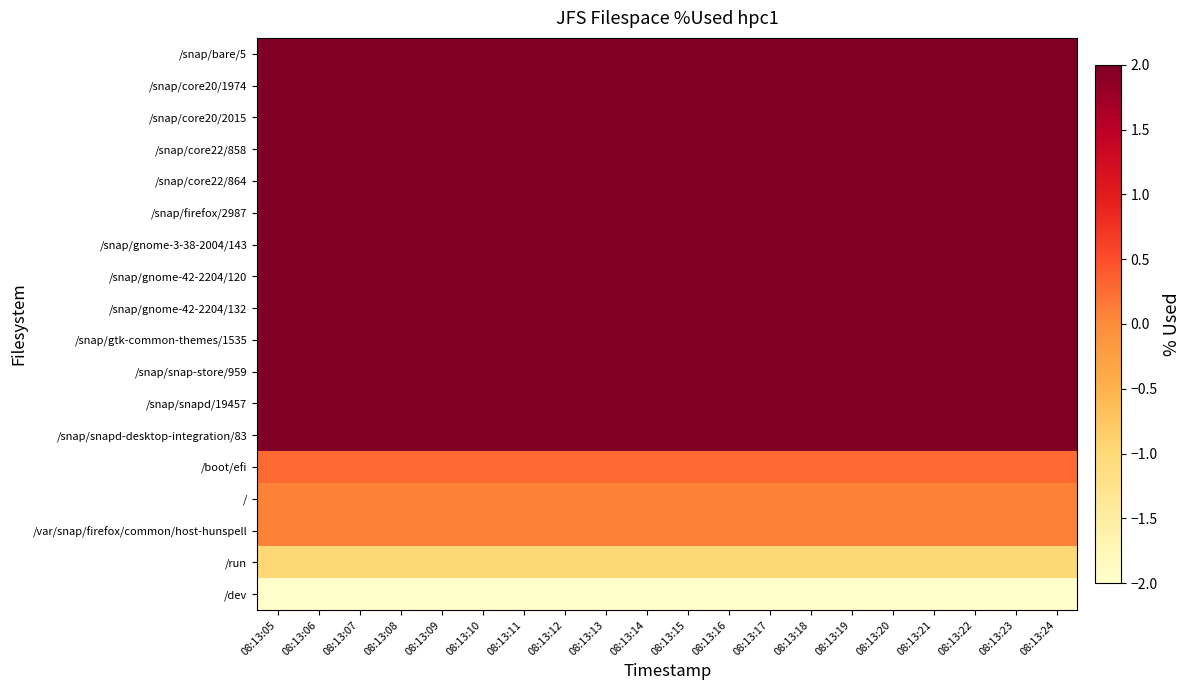

Which has a higher value, 08:13:05 or 08:13:09?

08:13:05